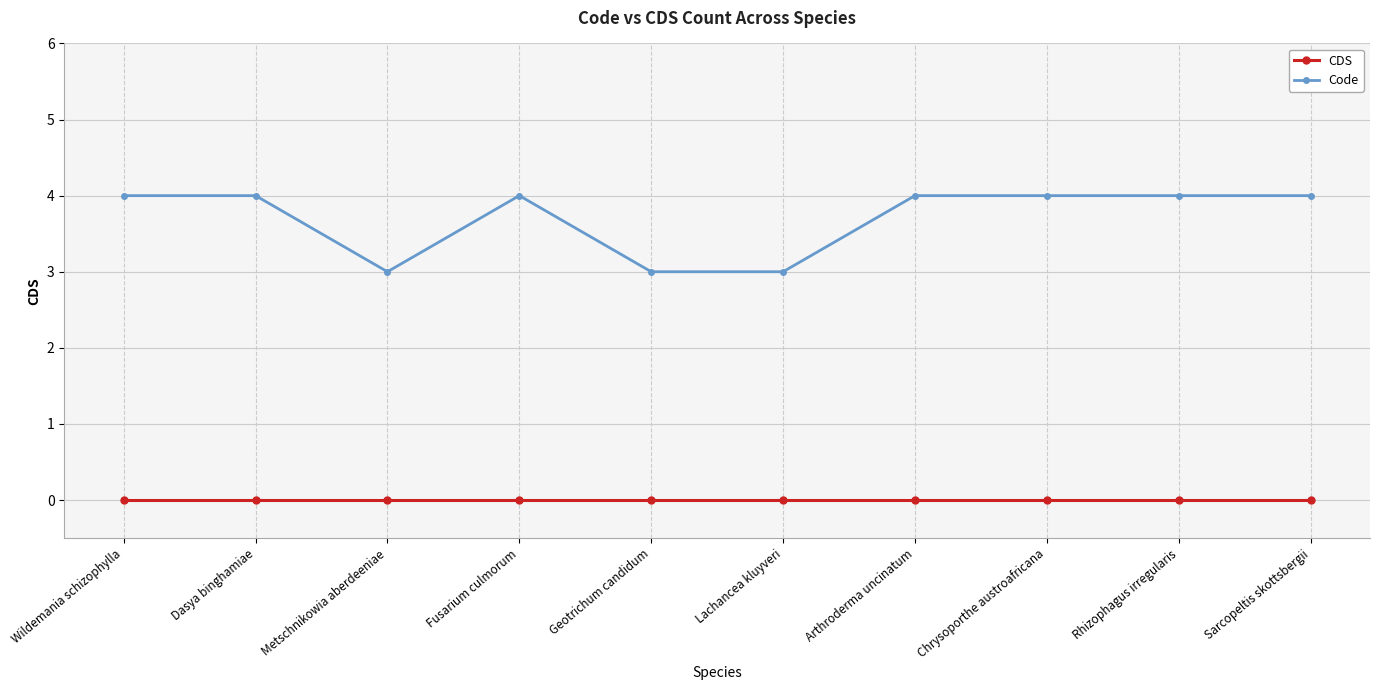

What position from the left is Wildemania schizophylla?

1